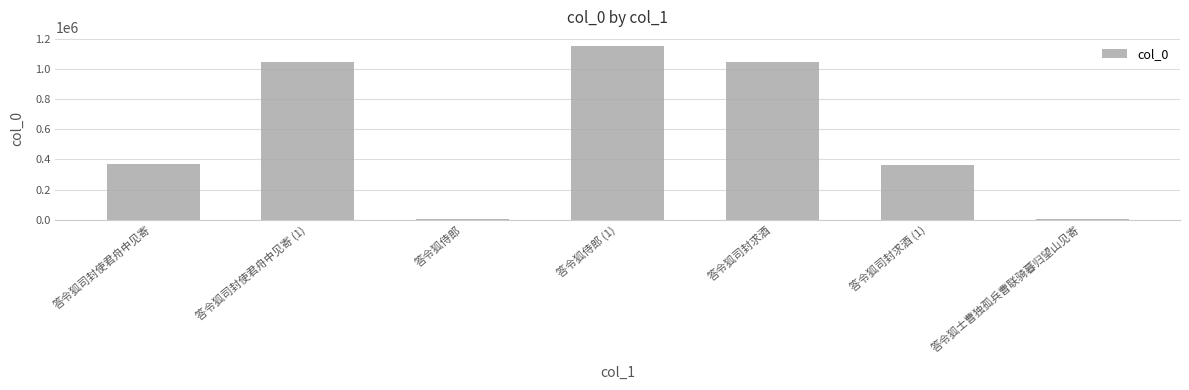

What is the average value?

568871